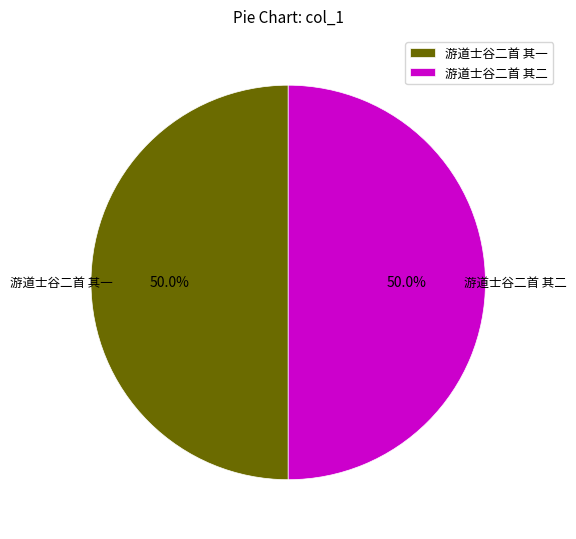

To the nearest percent, what portion does 游道士谷二首 其一 represent?

50%